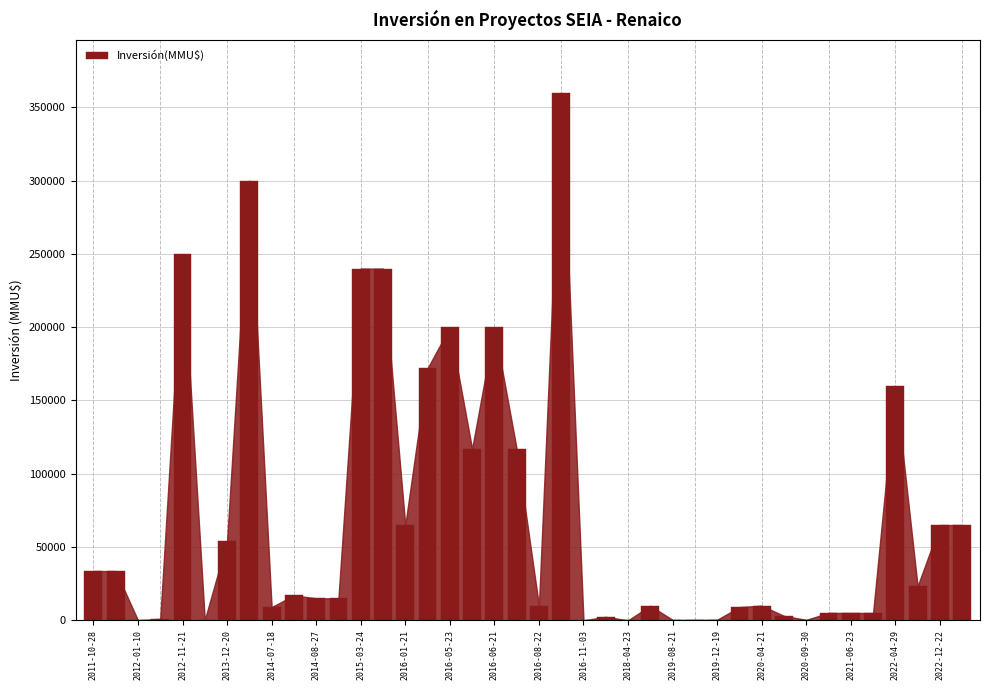

What is the sum of all values?

2813401